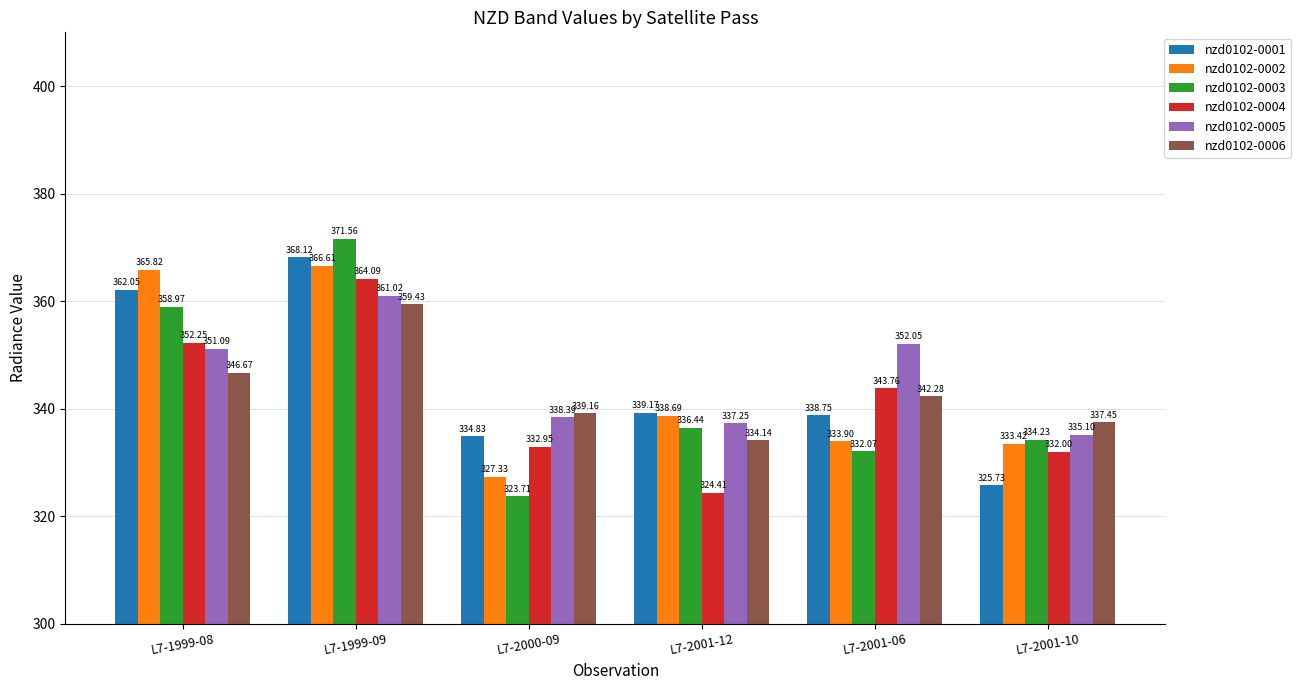

What is the difference between the nzd0102-0003 values at L7-1999-08 and L7-2001-10?

24.7